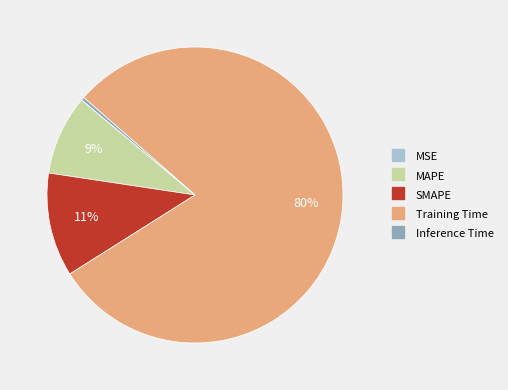

Approximately how many times larger is the value at SMAPE compared to Training Time?

0.1